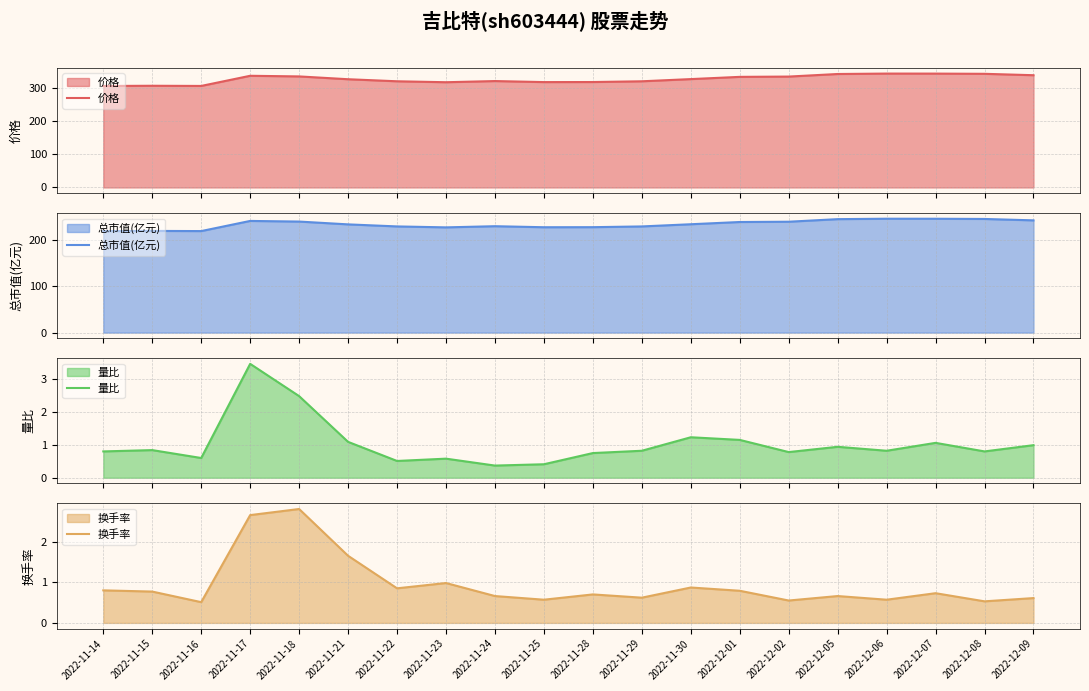

Reading right to left, what are all the values shown in this chart?

价格: 337.1	341.3	341.9	342.0	340.7	333.0	332.1	325.4	318.8	316.6	316.4	319.5	316.0	318.8	325.0	333.4	335.4	304.9	305.4	304.7
总市值(亿元): 242.2	245.2	245.7	245.8	244.8	239.3	238.7	233.8	229.1	227.5	227.4	229.6	227.1	229.1	233.6	239.6	241.0	219.1	219.5	219.0
量比: 1.0	0.8	1.1	0.8	0.9	0.8	1.1	1.2	0.8	0.8	0.4	0.4	0.6	0.5	1.1	2.5	3.5	0.6	0.8	0.8
换手率: 0.6	0.5	0.7	0.6	0.7	0.6	0.8	0.9	0.6	0.7	0.6	0.7	1.0	0.8	1.6	2.8	2.6	0.5	0.8	0.8